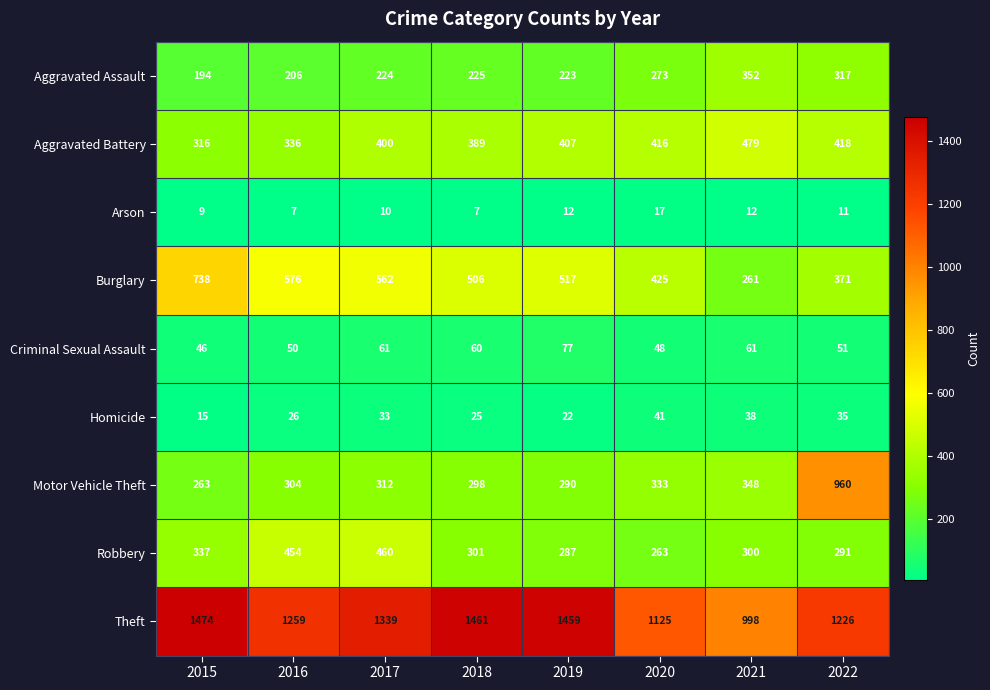

Read the Aggravated Assault value at 2018.

225